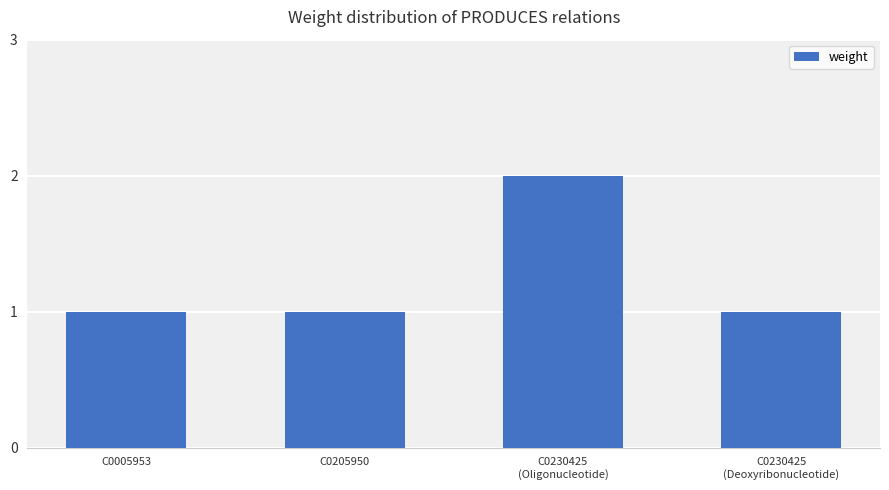

What position from the right is C0205950?

3